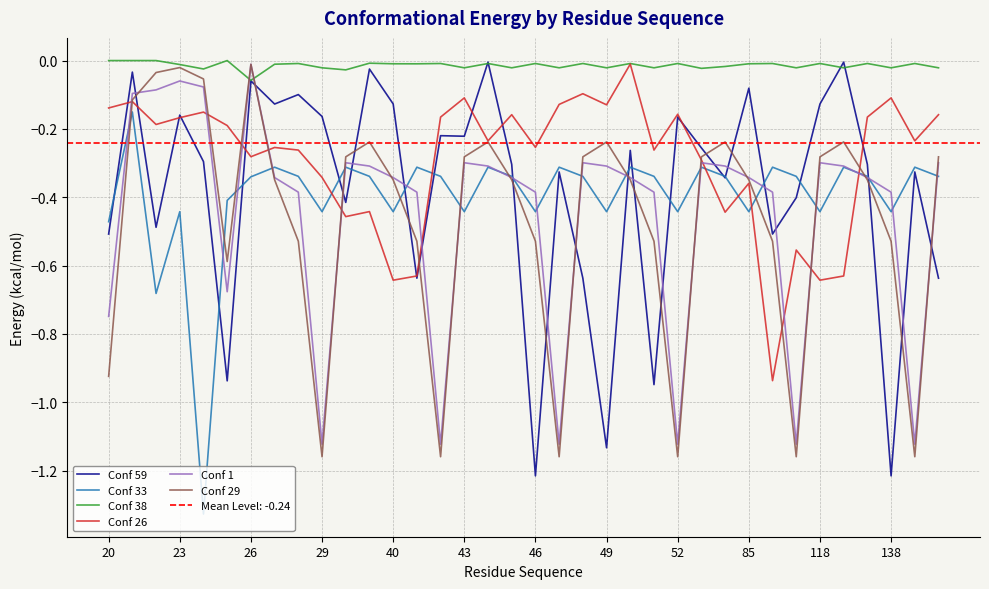

True or false: Conf 38 and Conf 33 intersect in this chart.

False